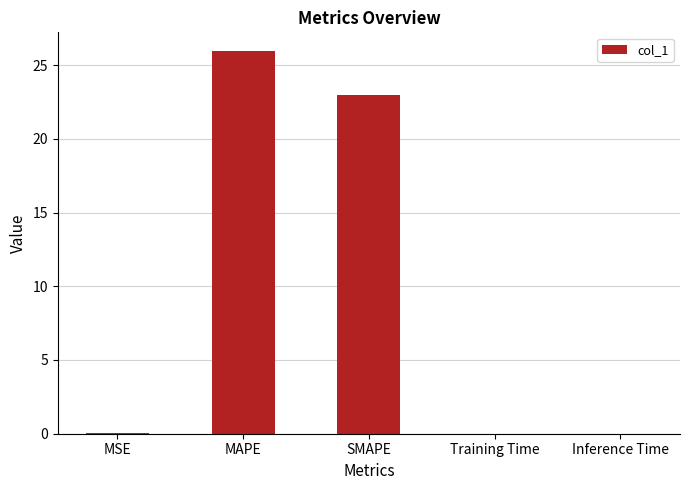

What is the maximum value shown in the chart?

25.9